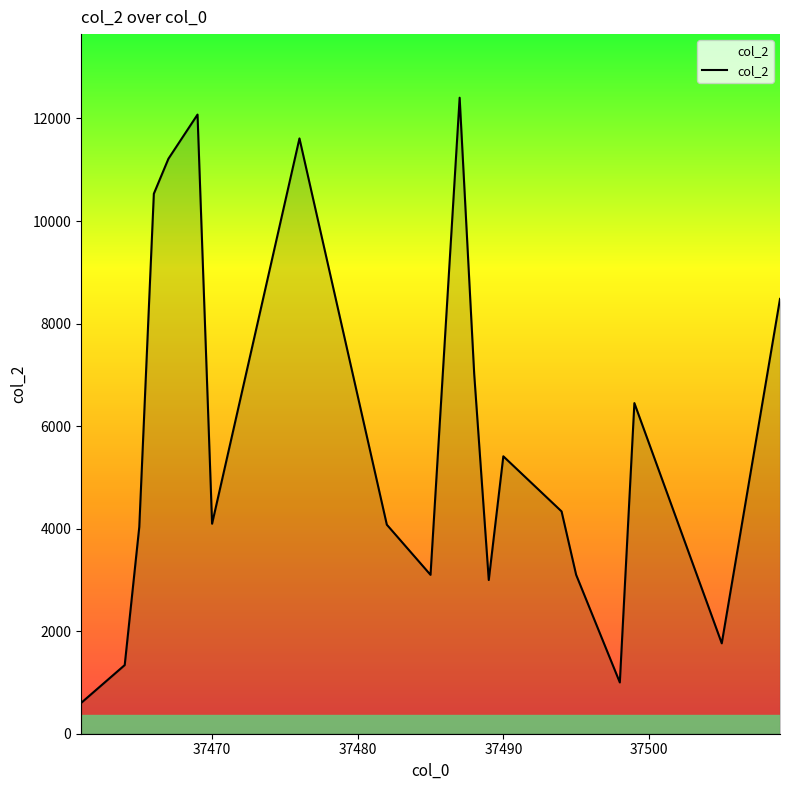

What is the sum of all values?

115635